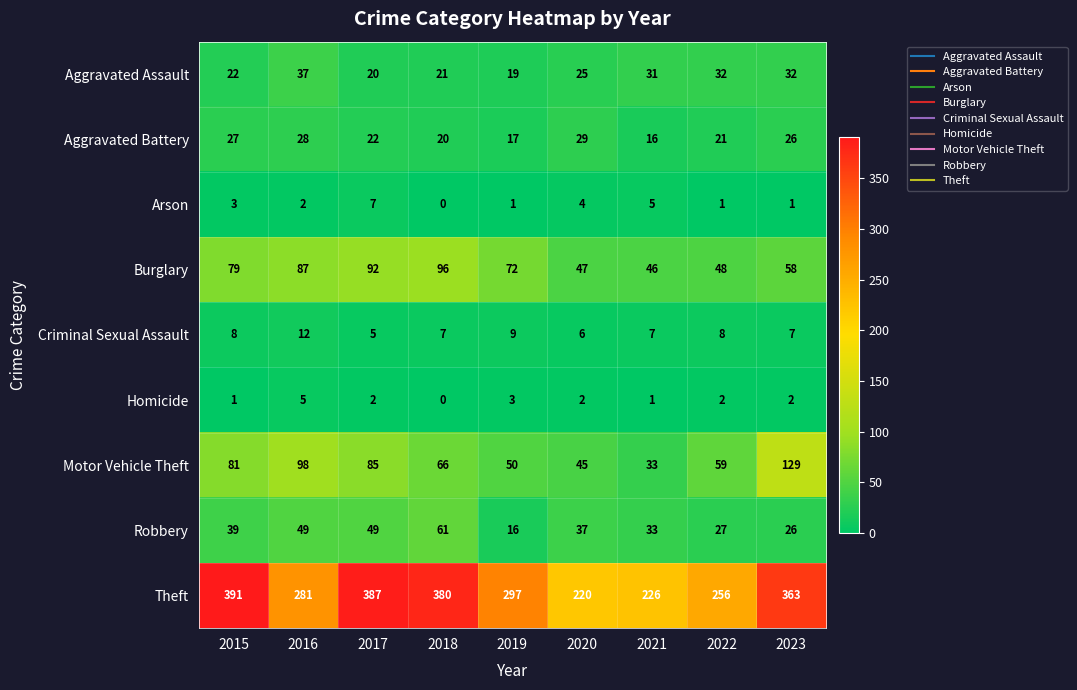

What is the minimum value for Criminal Sexual Assault?

5